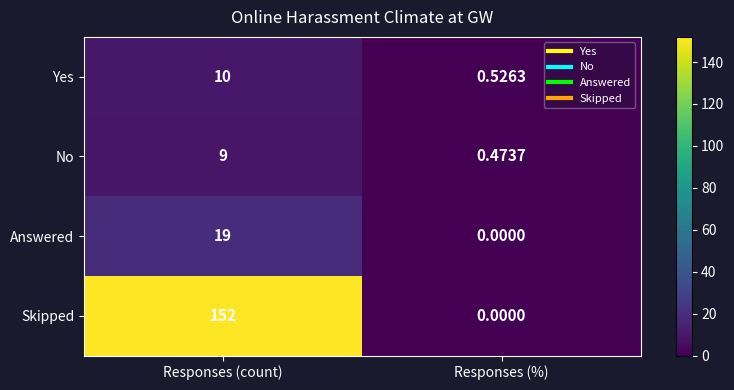

Which series has the largest total across all categories?

Skipped